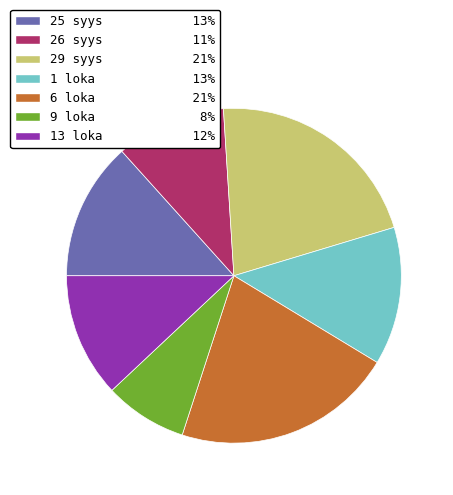

Between 1 loka and 26 syys, which is larger?

1 loka